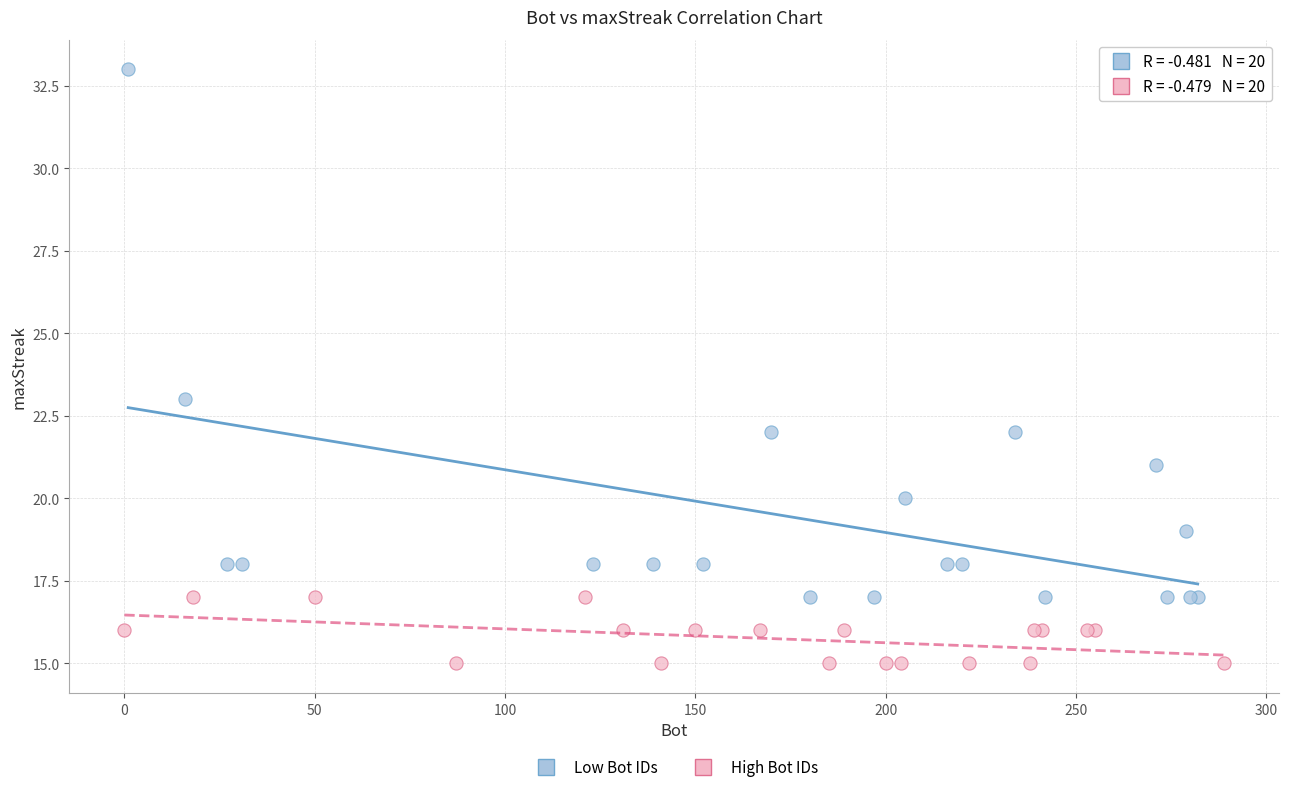

Which series reaches the maximum Y coordinate?

Low Bot IDs